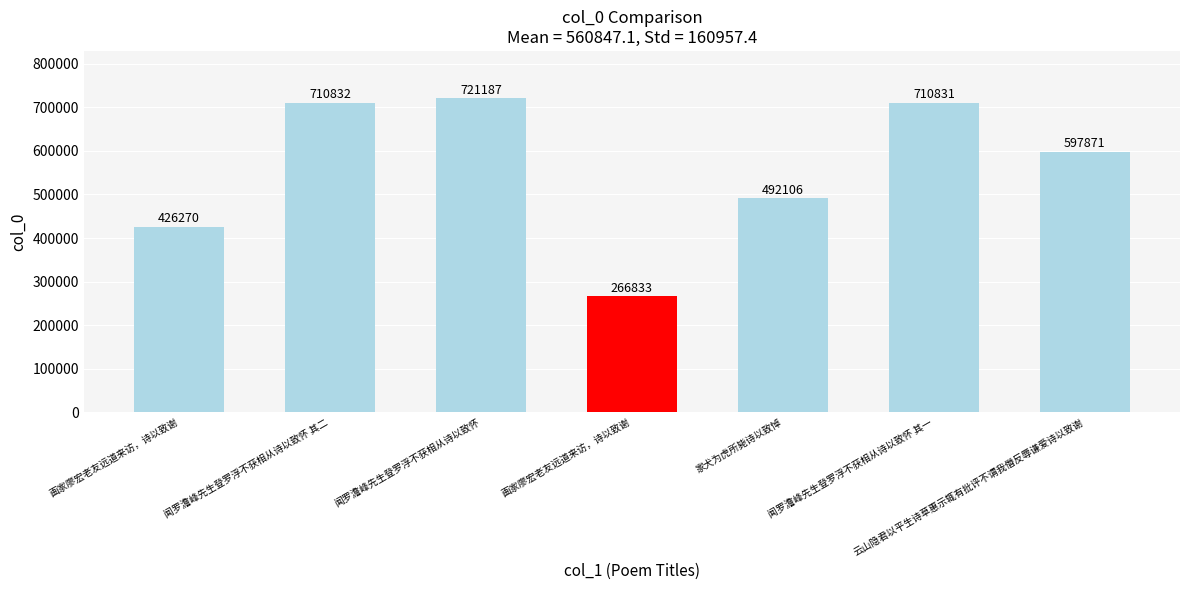

What is the difference between the values at 画家廖宏老友远道来访，诗以致谢 and 闻罗澹峰先生登罗浮不获相从诗以致怀?

454354